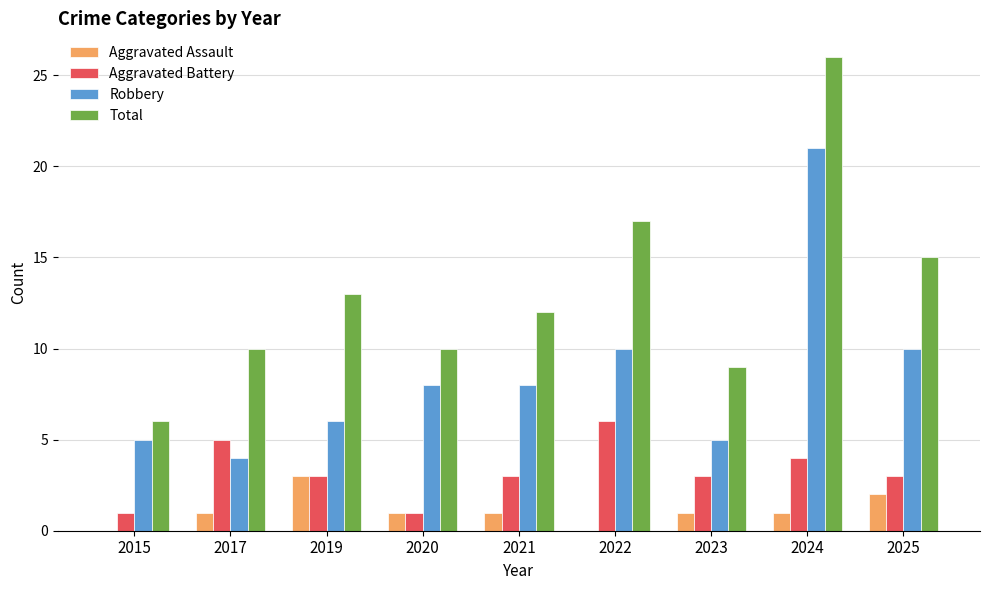

Which series has the largest total across all categories?

Total